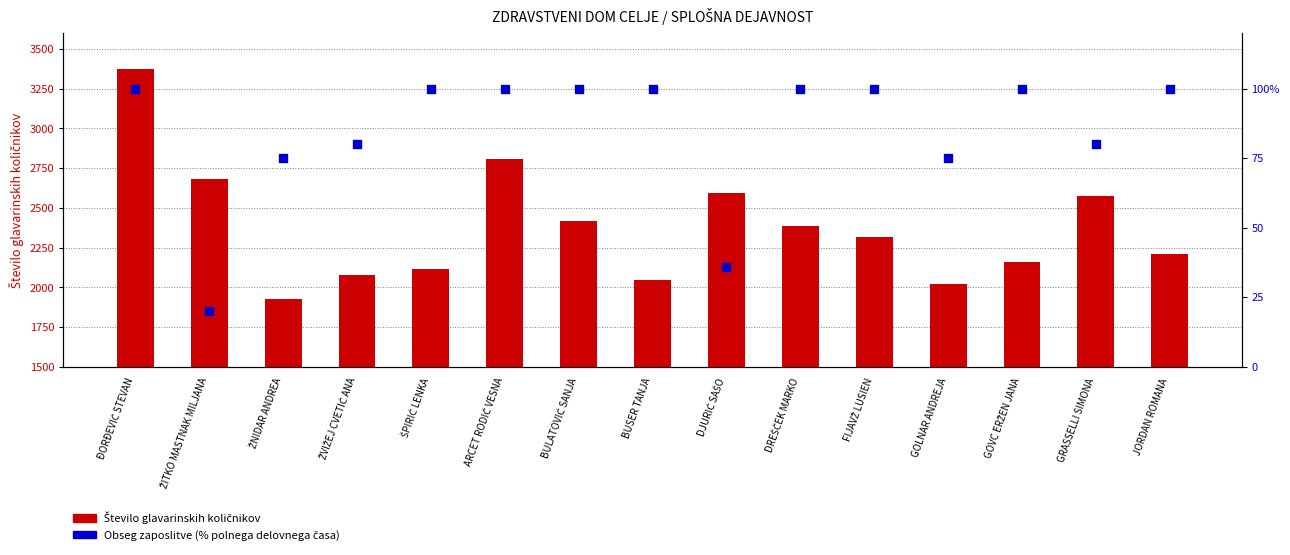

Is the value of Obseg zaposlitve (%) at GRASSELLI SIMONA greater than the value of Število glavarinskih količnikov at JORDAN ROMANA?

No